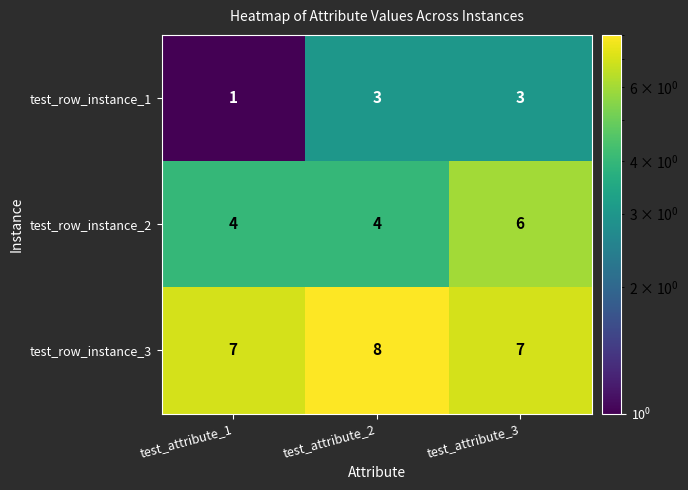

What is the sum of the test_row_instance_1 values at test_attribute_3 and test_attribute_1?

4